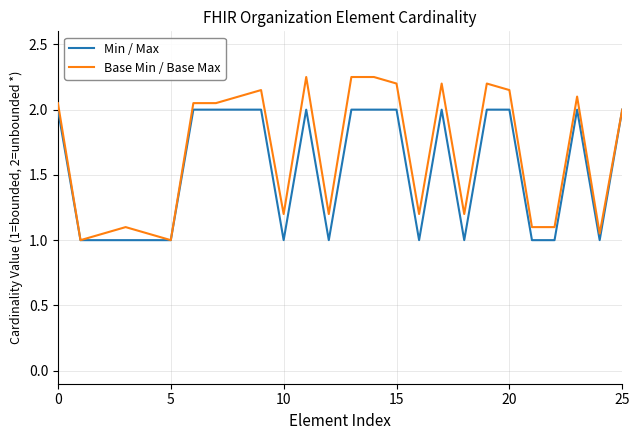

How many series are shown in this chart?

2